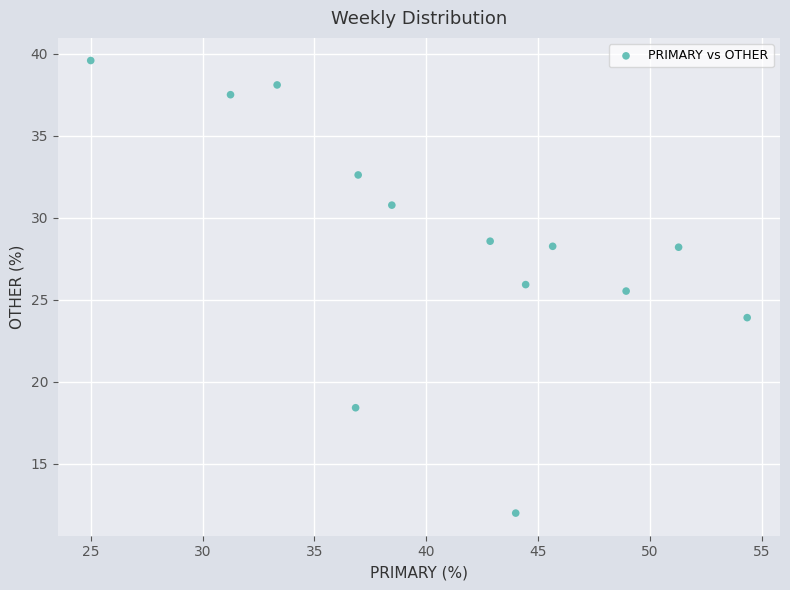

What is the range of X values (max minus min)?

29.3